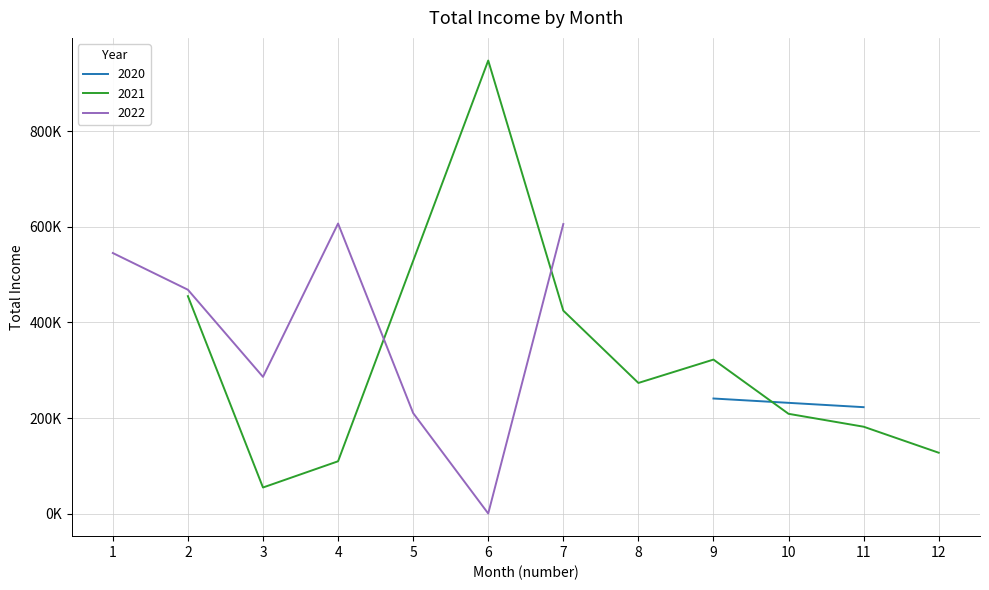

Rank the categories by value from lowest to highest.

2022-06, 2021-03, 2021-04, 2021-12, 2021-11, 2021-10, 2022-05, 2020-11, 2020-09, 2021-08, 2022-03, 2021-09, 2021-07, 2021-02, 2022-02, 2022-01, 2022-07, 2022-04, 2021-06